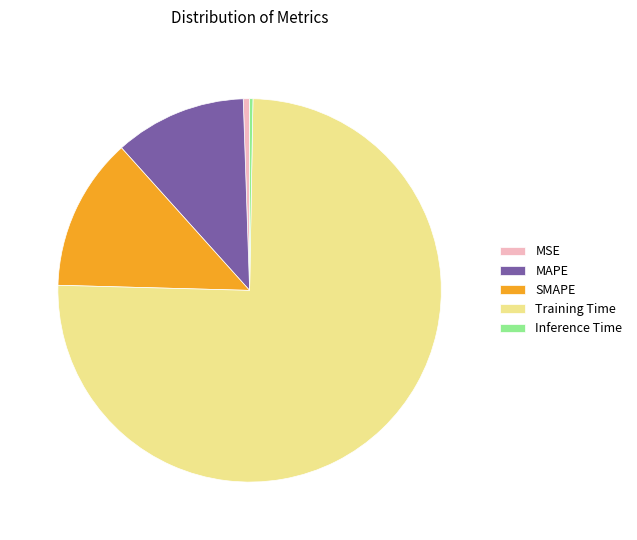

Does any single category account for the majority?

Yes